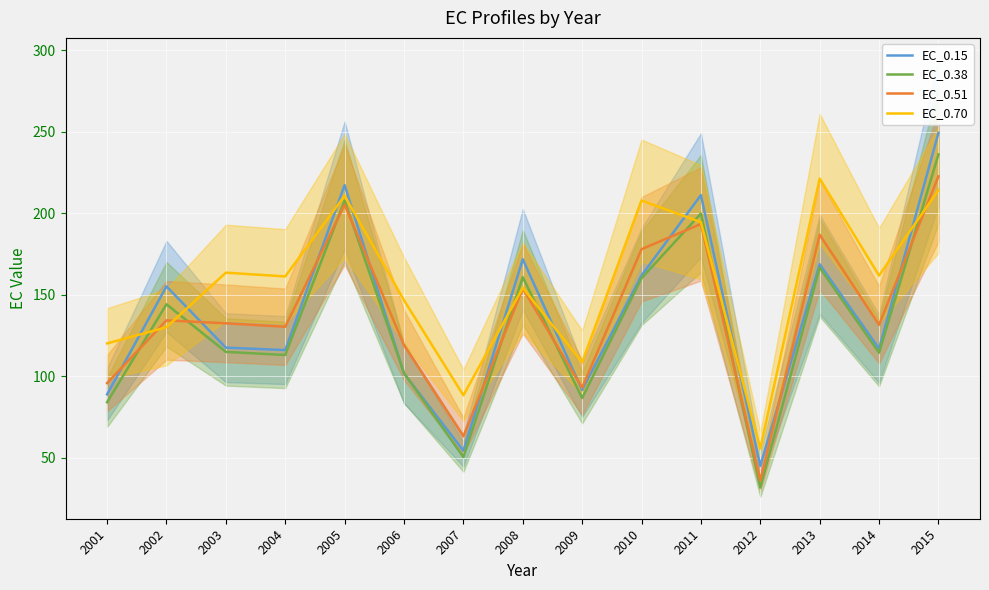

True or false: EC_0.15 has more than 0 points higher than both neighbors.

True